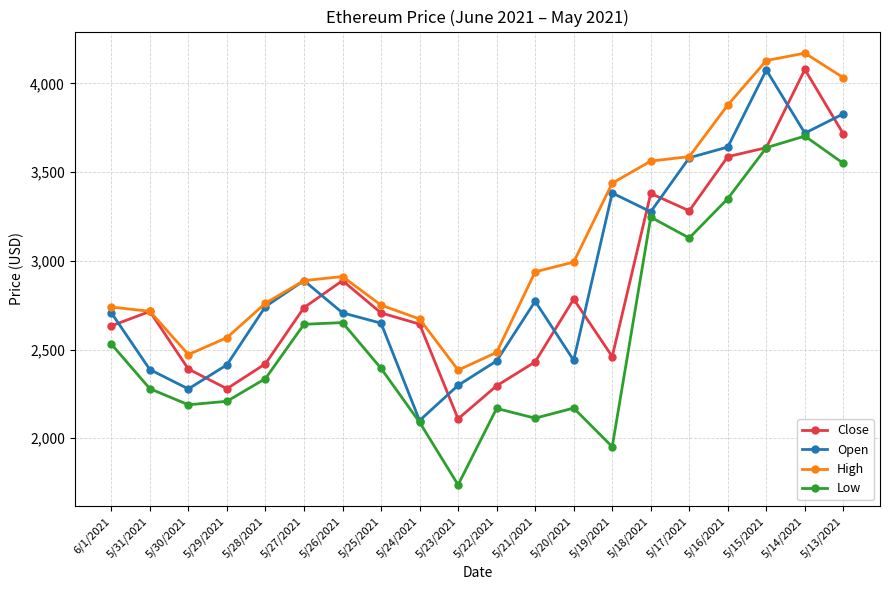

The value of Low at 5/13/2021 is 1688.6. True or false?

False